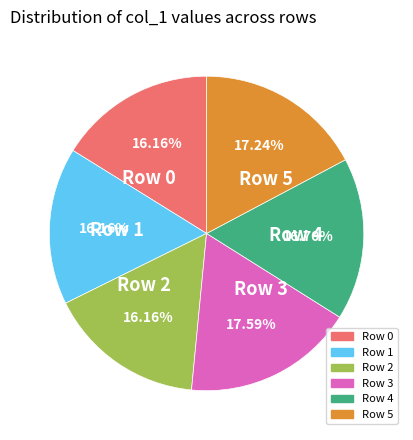

Which has a higher value, Row 1 or Row 3?

Row 3